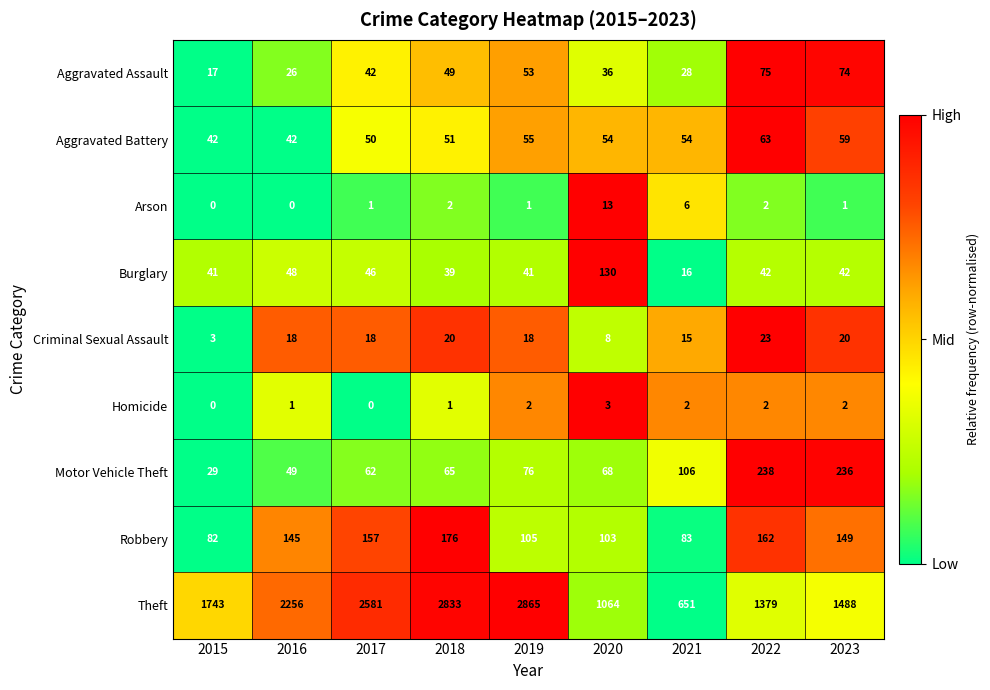

True or false: Homicide has a value of 3 at 2020.

True